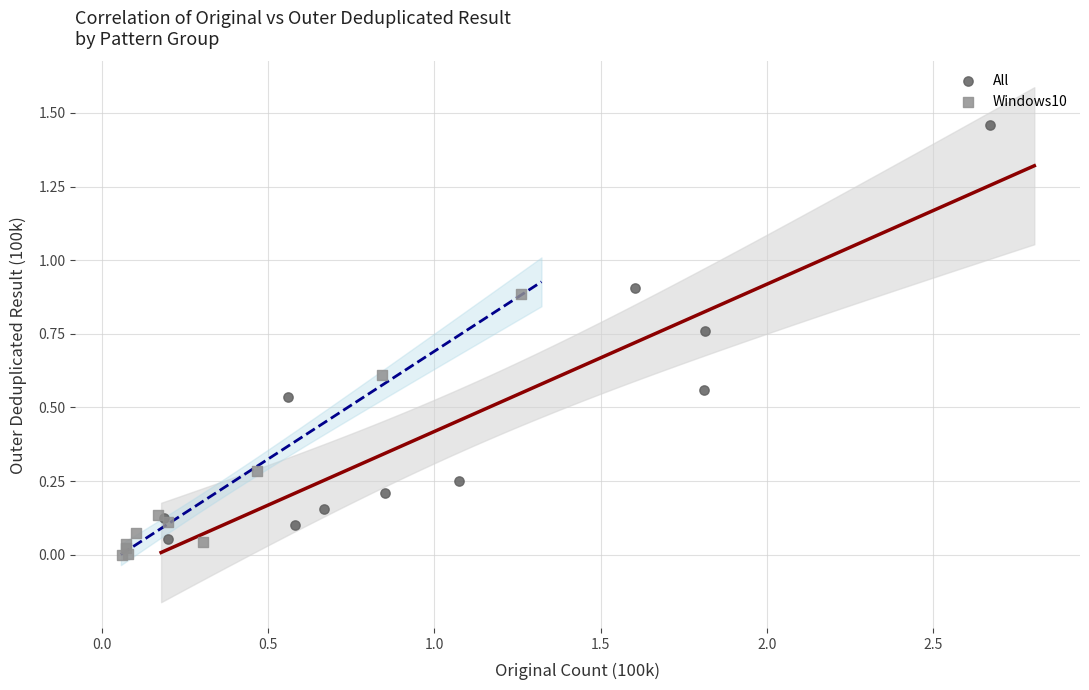

Which series contains the lowest Y value?

Windows10